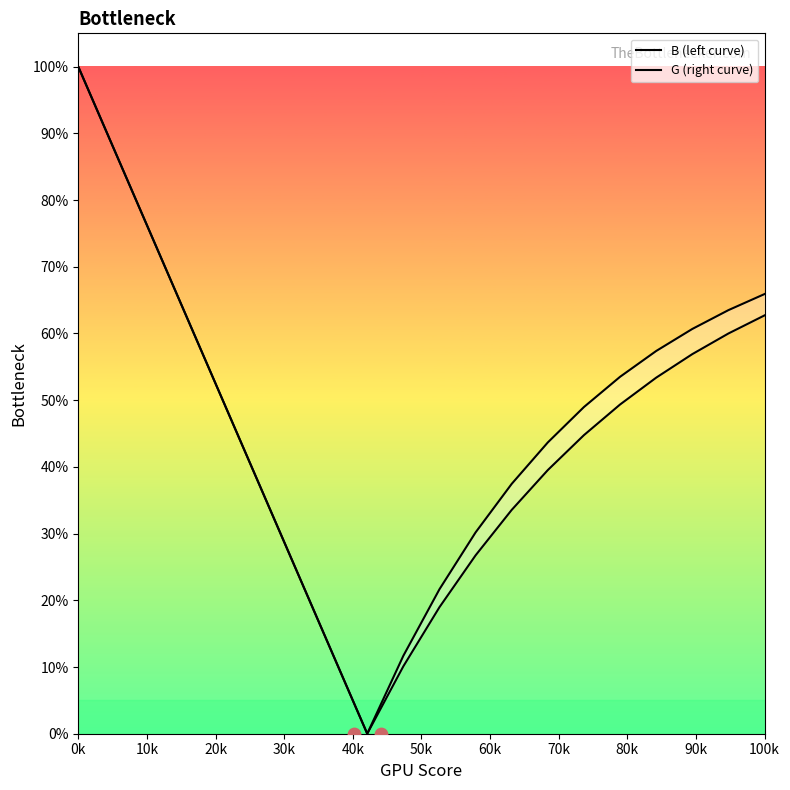

Which series has the largest total across all categories?

B (left curve)